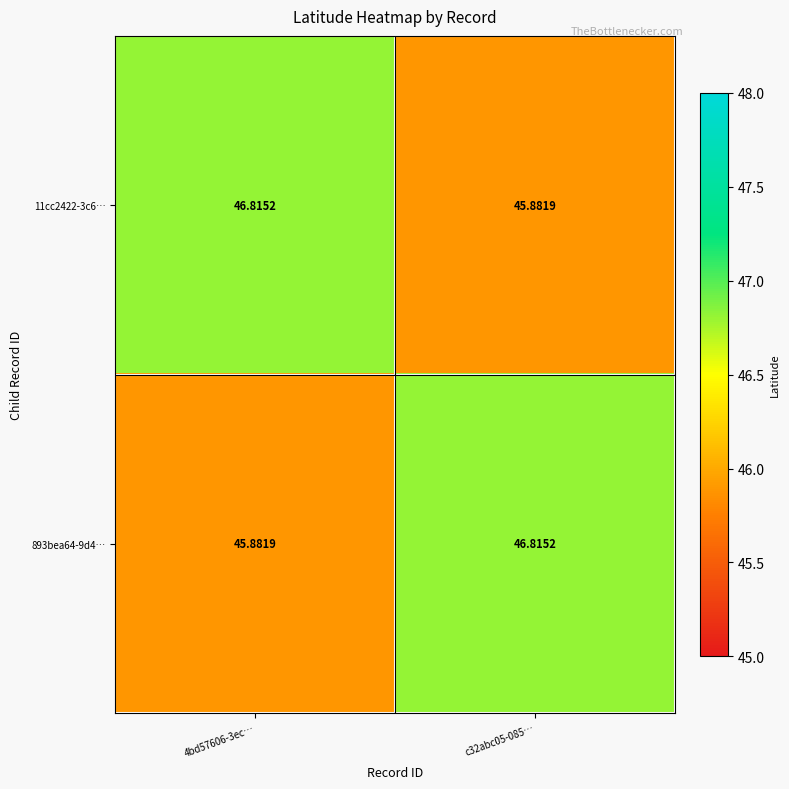

Is the value of 11cc2422-3c6… at c32abc05-085… greater than the value of 893bea64-9d4… at c32abc05-085…?

No